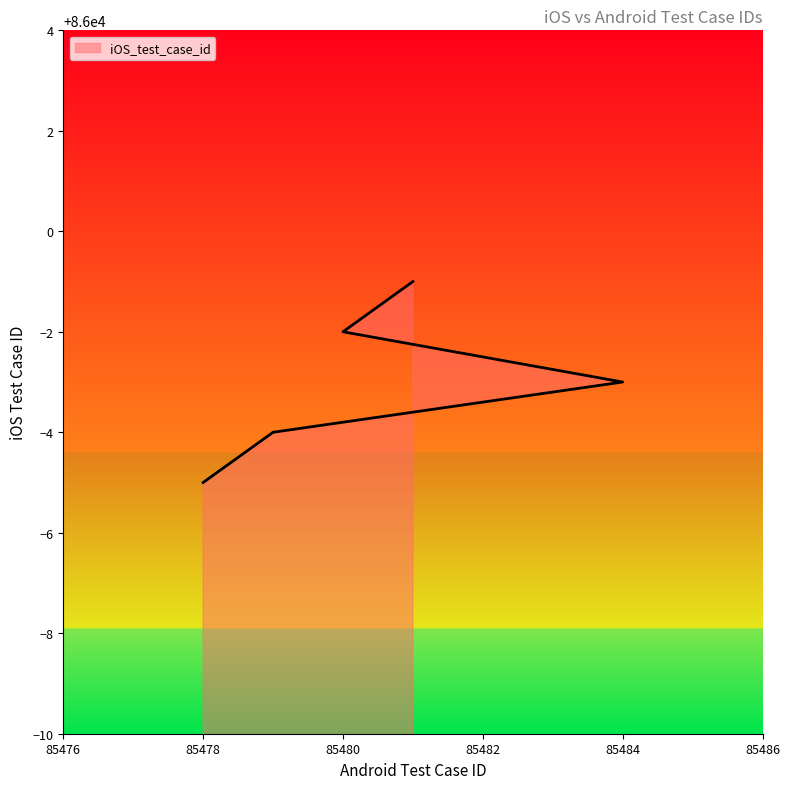

What is the ratio of the value at 85478 to the value at 85481?

1.0